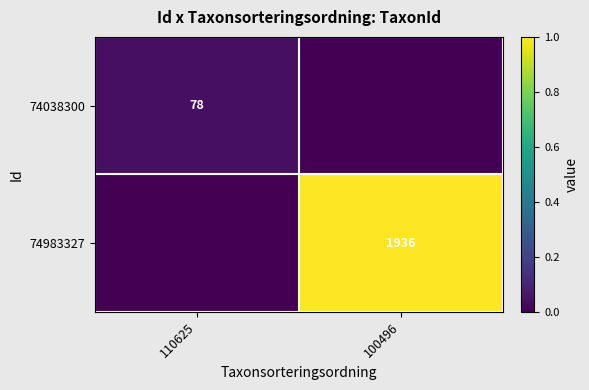

True or false: 74038300 has a value of 78 at 110625.

True